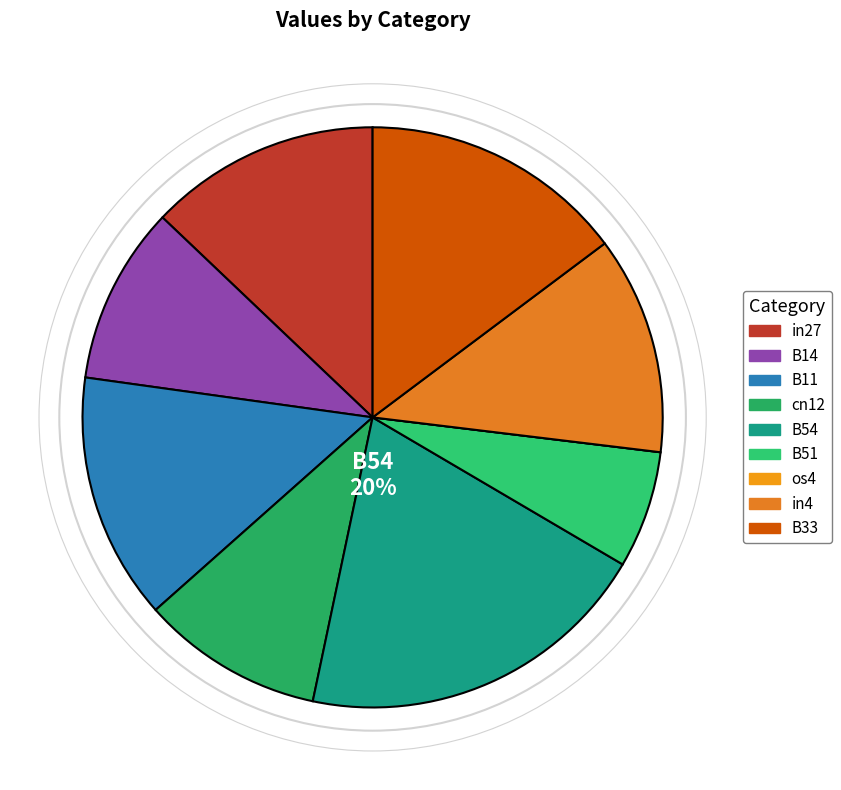

What portion of the pie excludes cn12?

89.9%